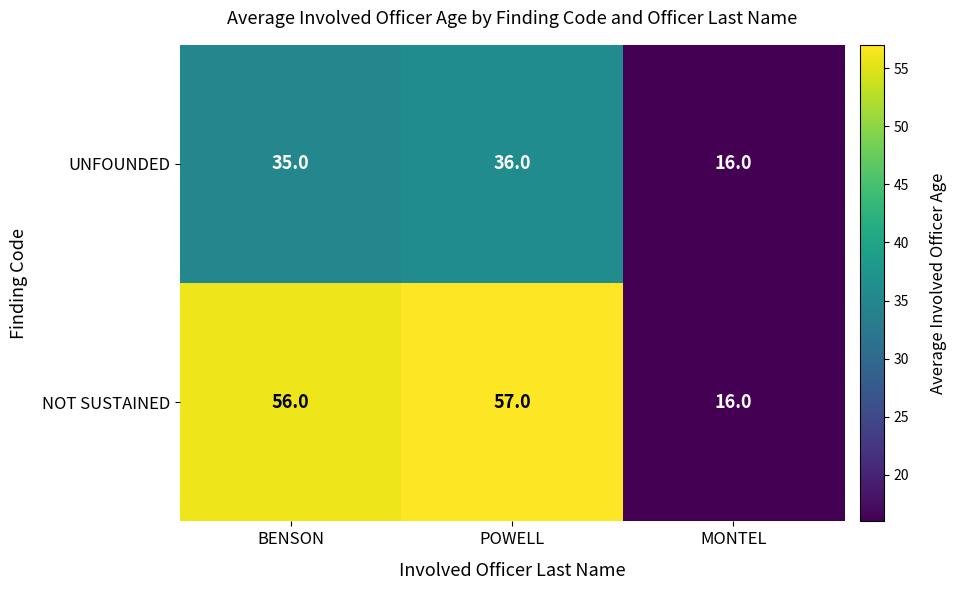

Reading left to right, transcribe all the data shown in this chart.

UNFOUNDED: 35	36	16
NOT SUSTAINED: 56	57	16